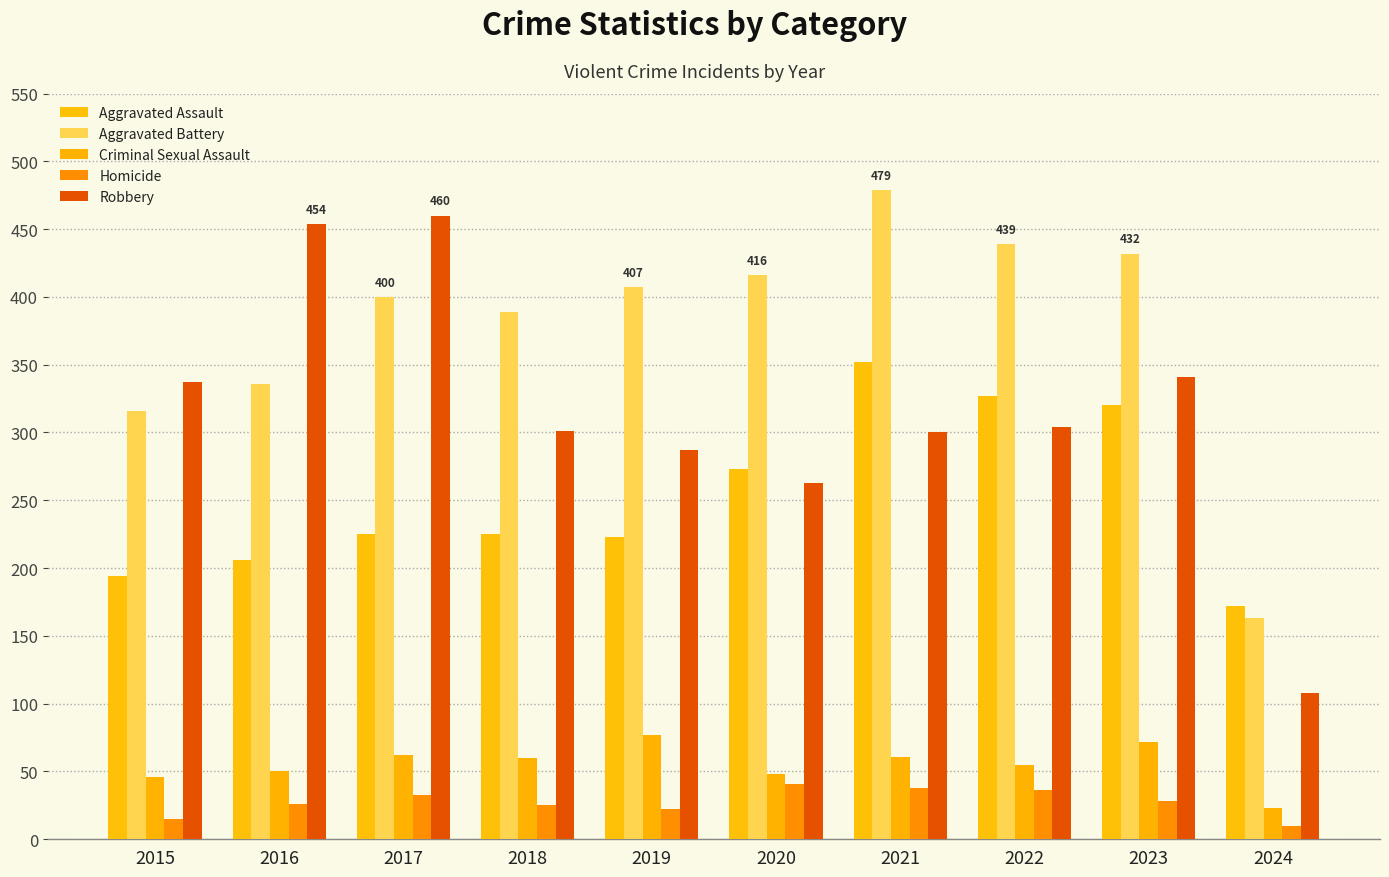

The Aggravated Assault series shows 206 at 2016. True or false?

True